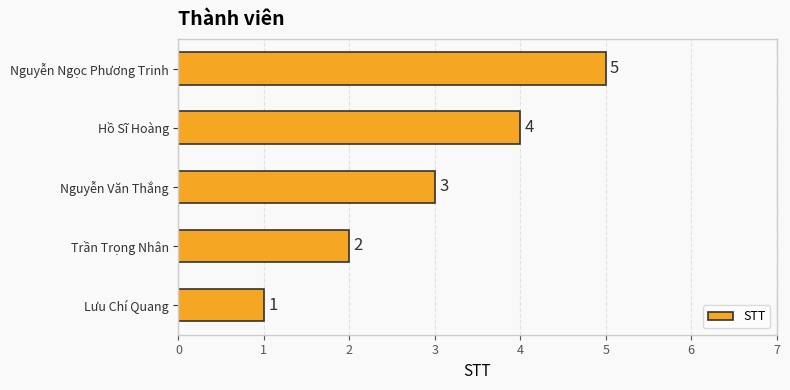

True or false: the data shows 1 at Lưu Chí Quang.

True